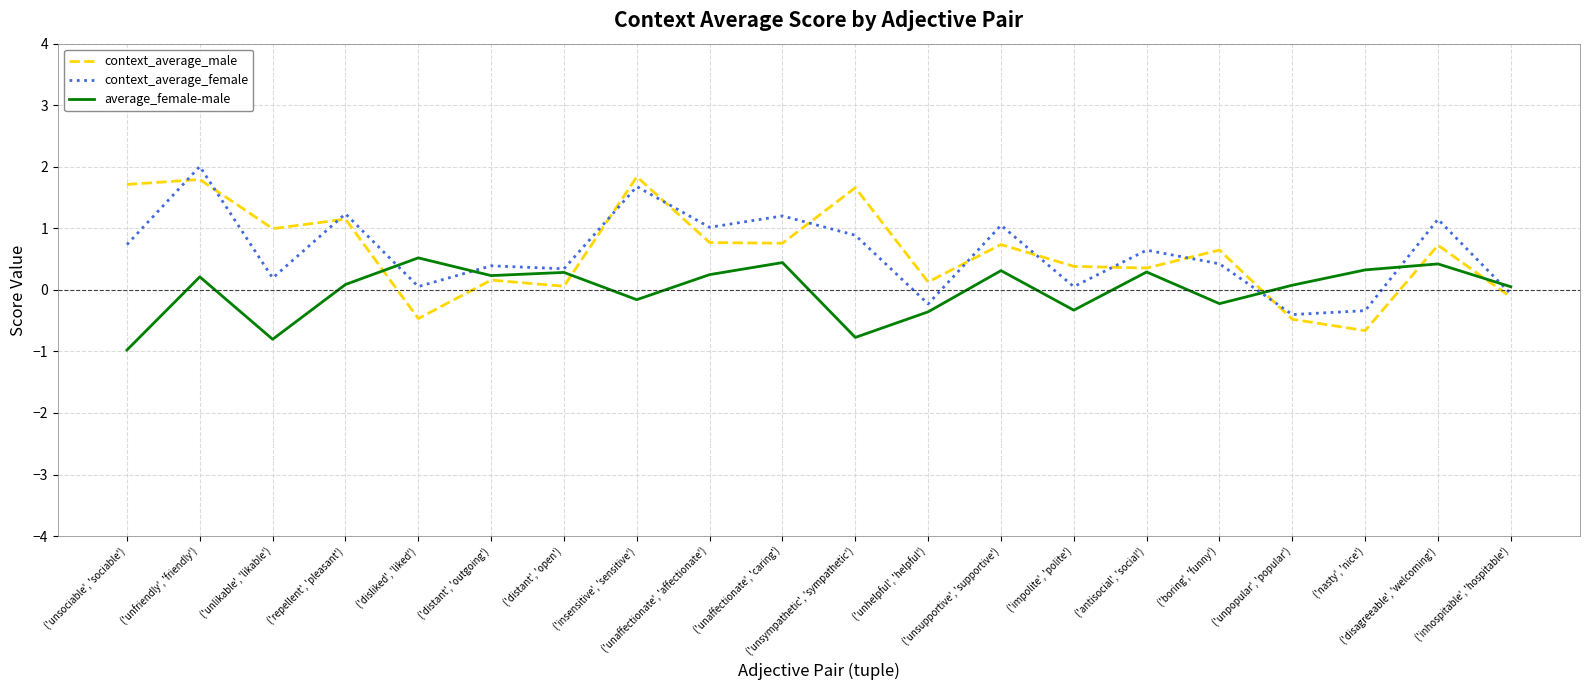

What is the sum of the context_average_male values at ('unlikable', 'likable') and ('unsupportive', 'supportive')?

1.7